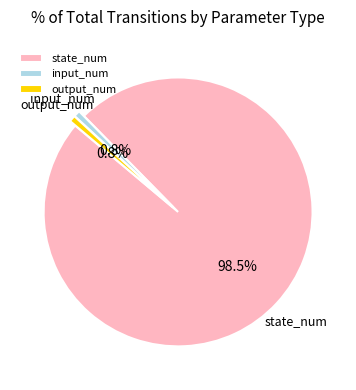

The output_num slice represents 1% of the pie. True or false?

True